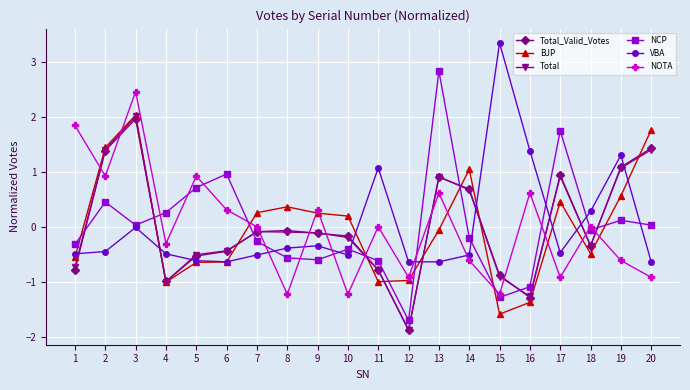

True or false: NOTA has a value of -0.6 at 19.

True